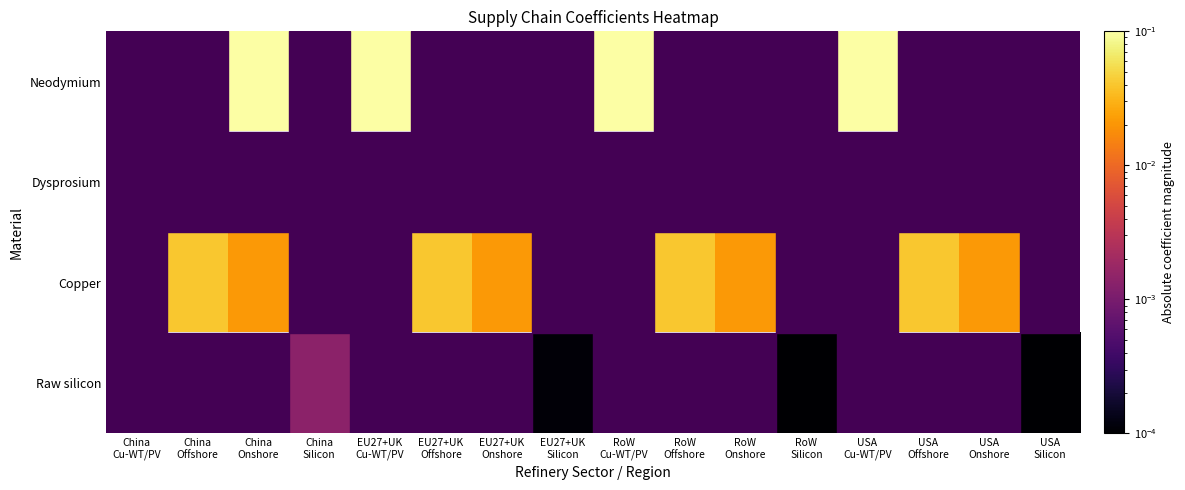

Rank the series at EU27+UK Onshore from lowest to highest value.

Neodymium, Dysprosium, Copper, Raw silicon